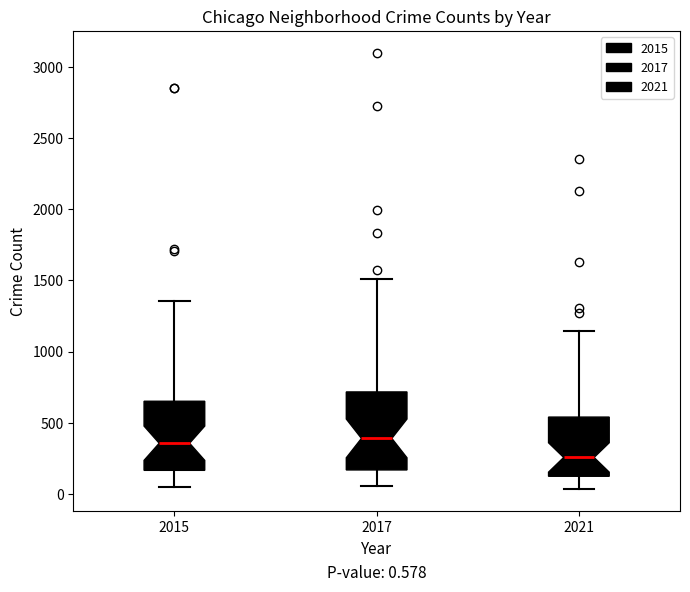

Which box is the tallest, from its lower edge to its upper edge?

2017